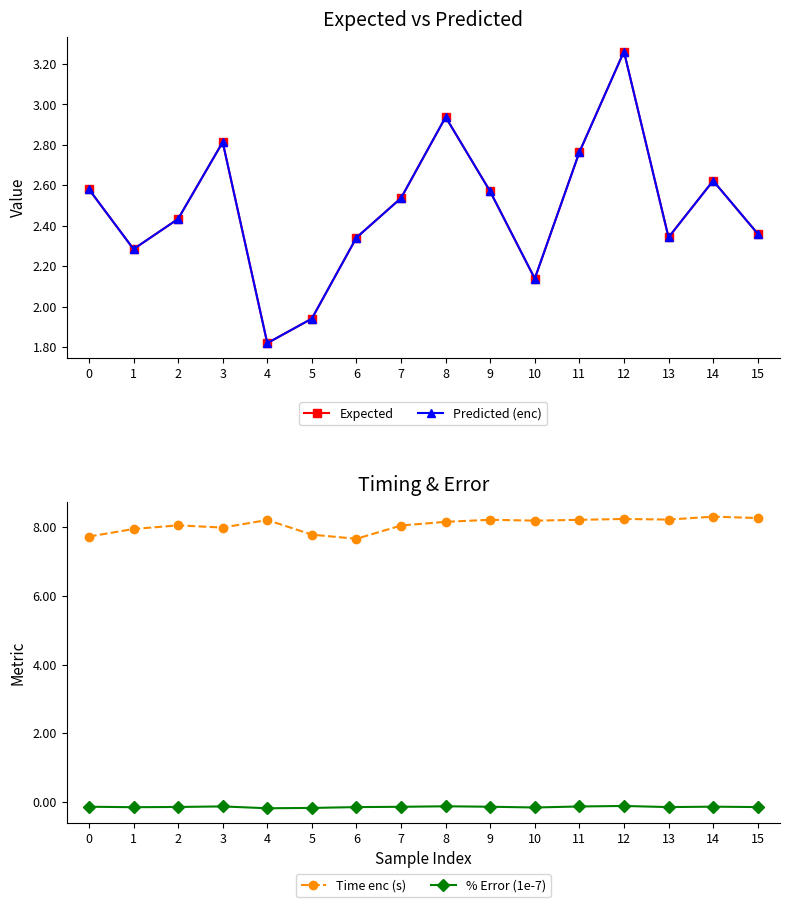

At which label does Predicted (enc) reach its peak?

12